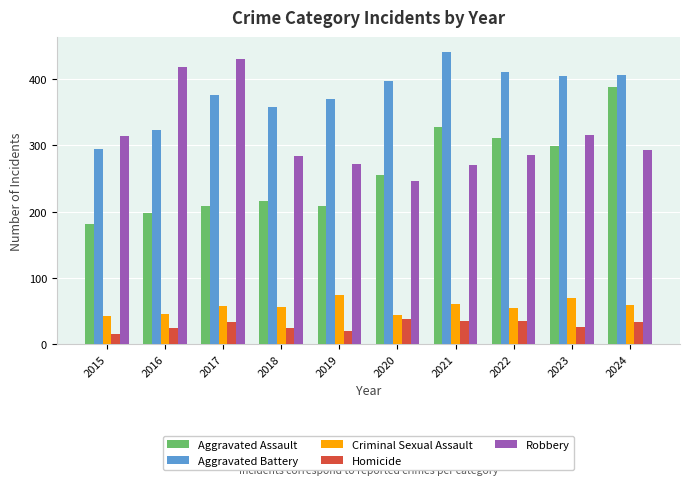

The value of Robbery at 2023 is 88. True or false?

False